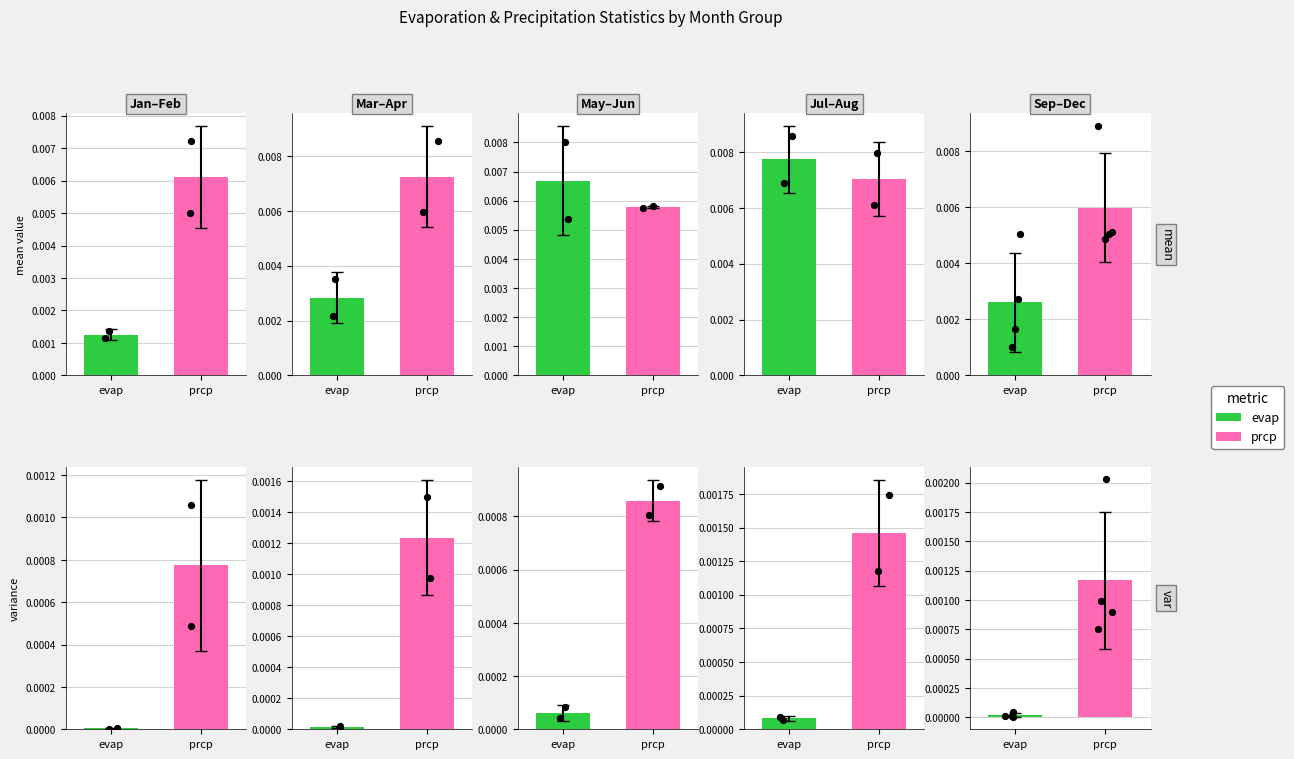

Which series contains the highest Y value?

prcp.mean